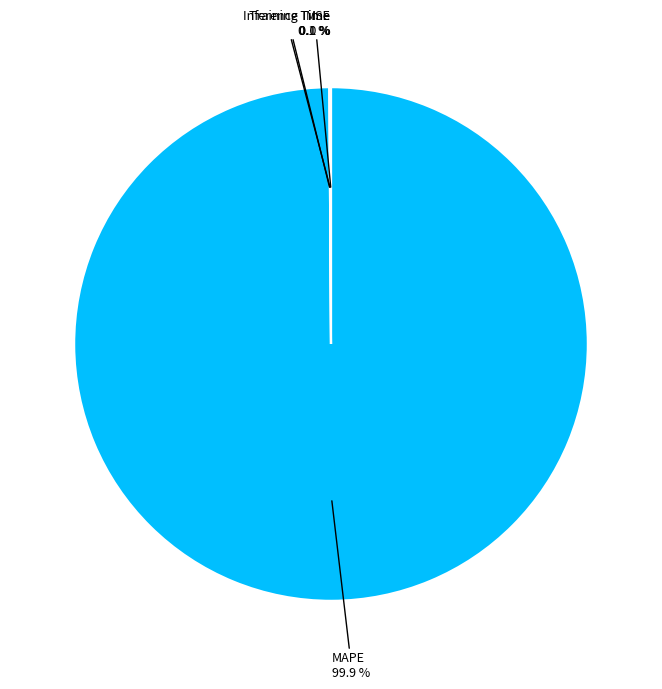

Is there a majority slice in this chart?

Yes